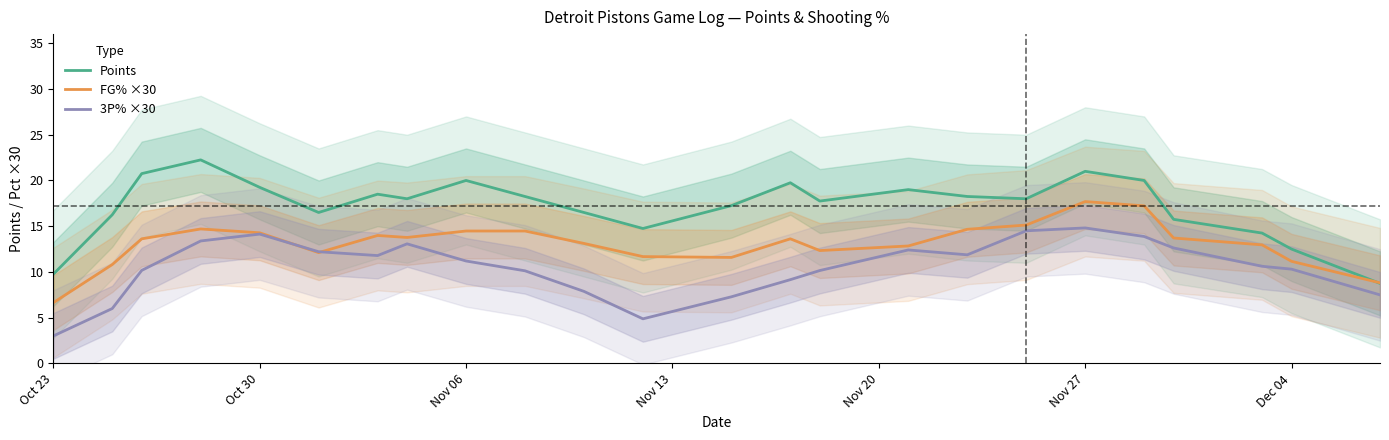

After their last crossing, which series has the higher values: FG% ×30 or 3P% ×30?

FG% ×30